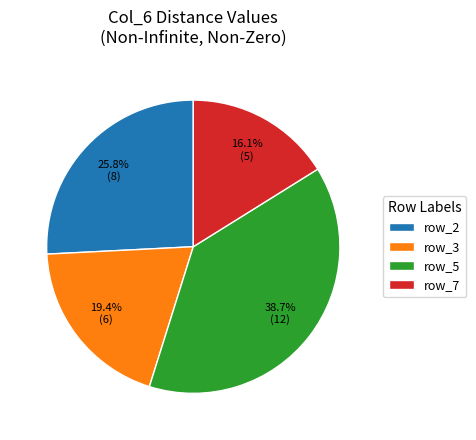

Combined, what portion of the pie is row_2 and row_7?

41.9%